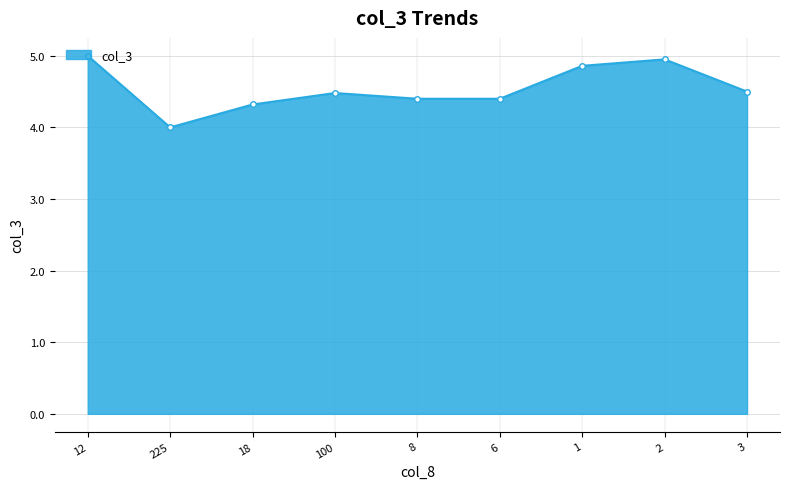

At which label is the value closest to 4?

225